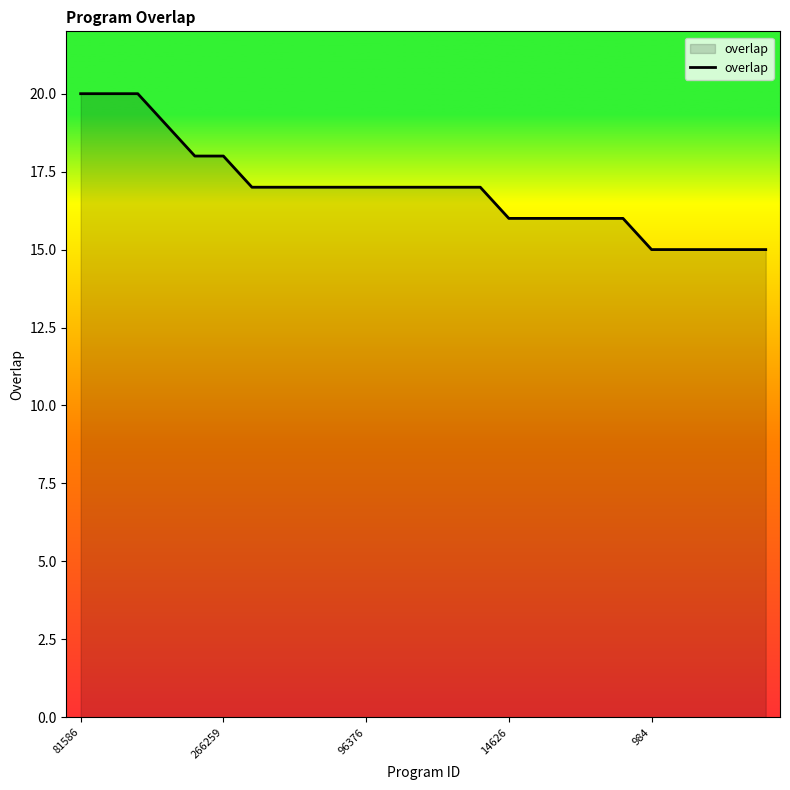

What is the greatest value displayed?

20